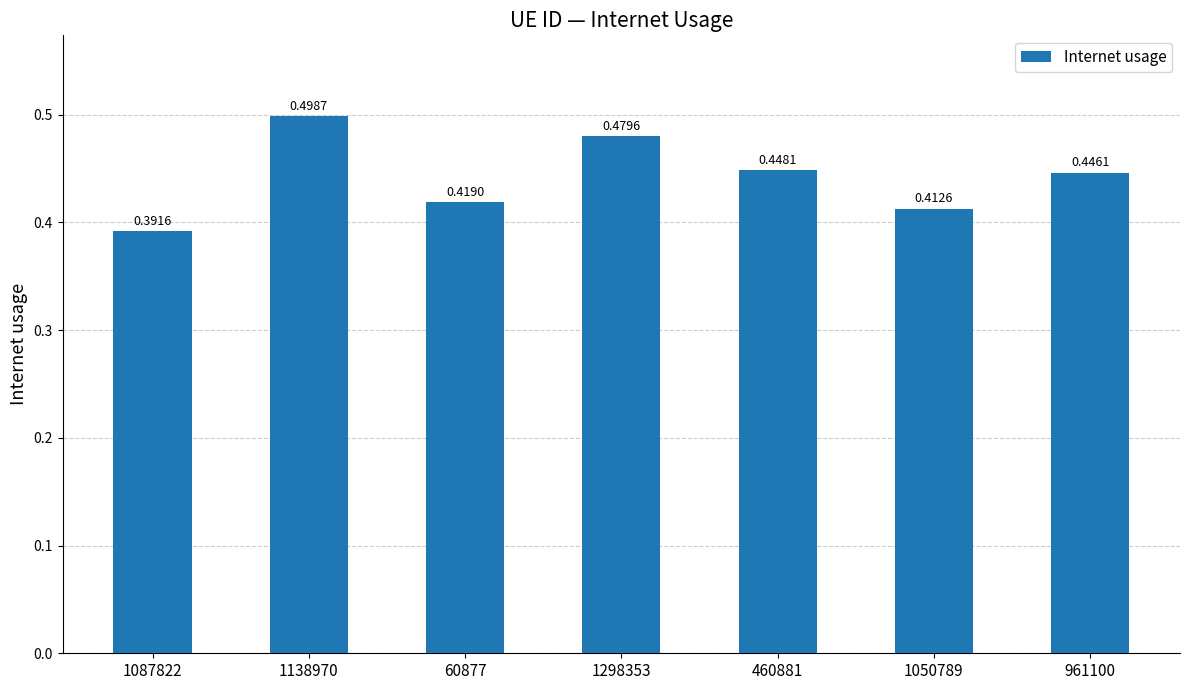

Count the values in the range 0 to 1.

7